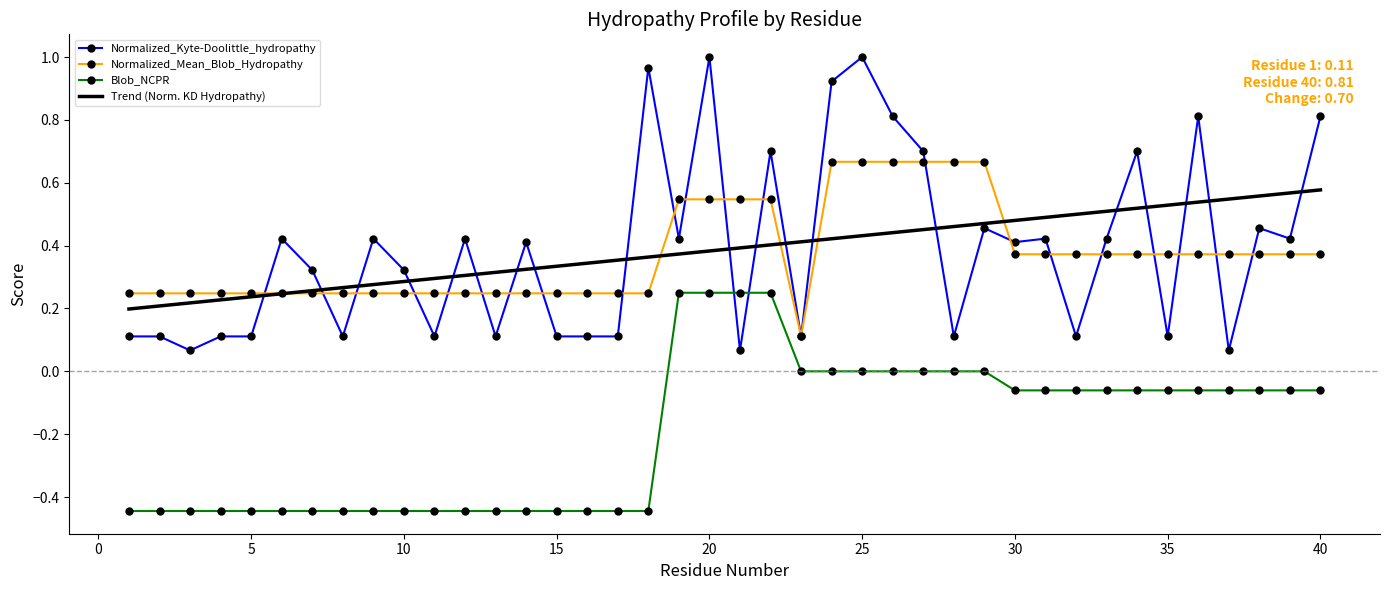

Which series has the largest range (max minus min)?

Normalized_Kyte-Doolittle_hydropathy